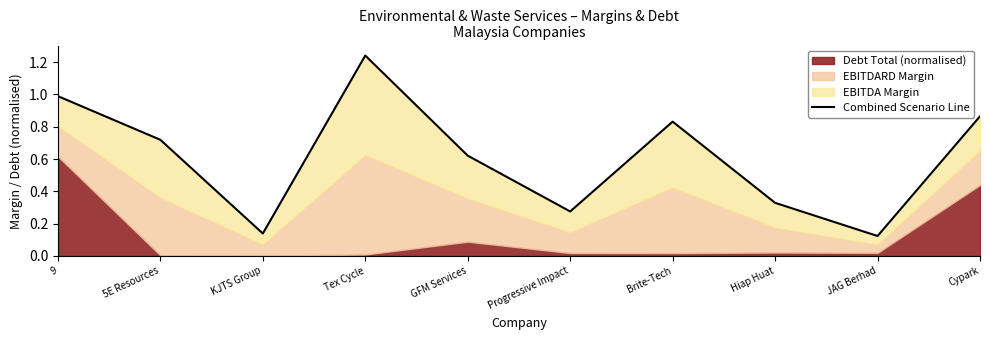

The value at Progressive Impact is 0.5. True or false?

False